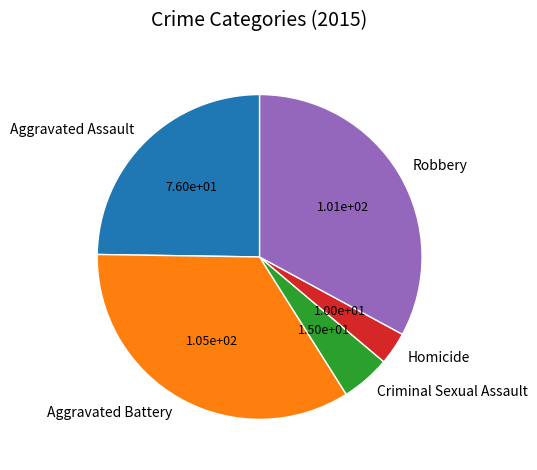

Approximately how many times larger is the value at Robbery compared to Aggravated Assault?

1.3